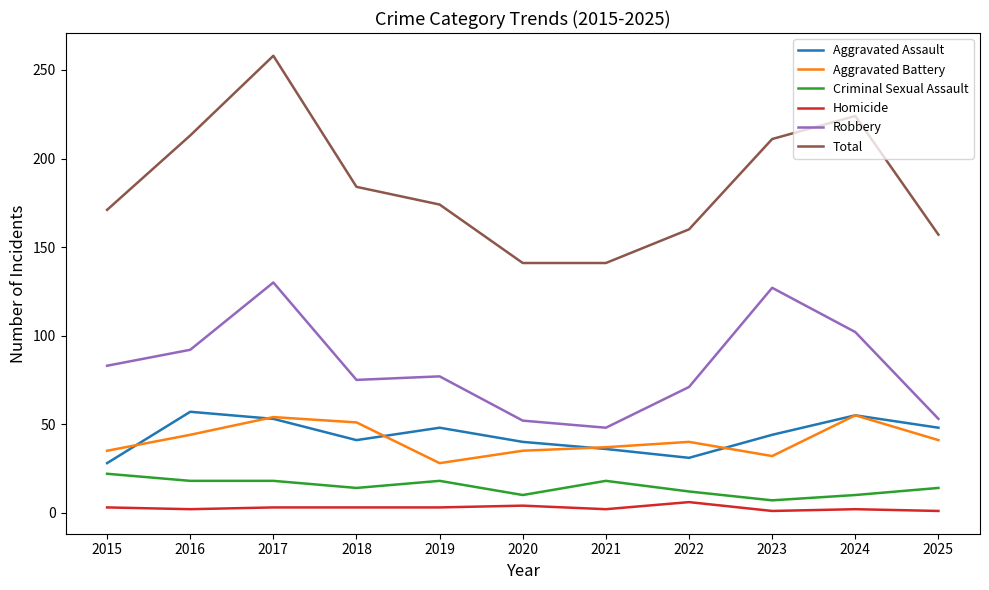

The value of Total at 2020 is 70. True or false?

False